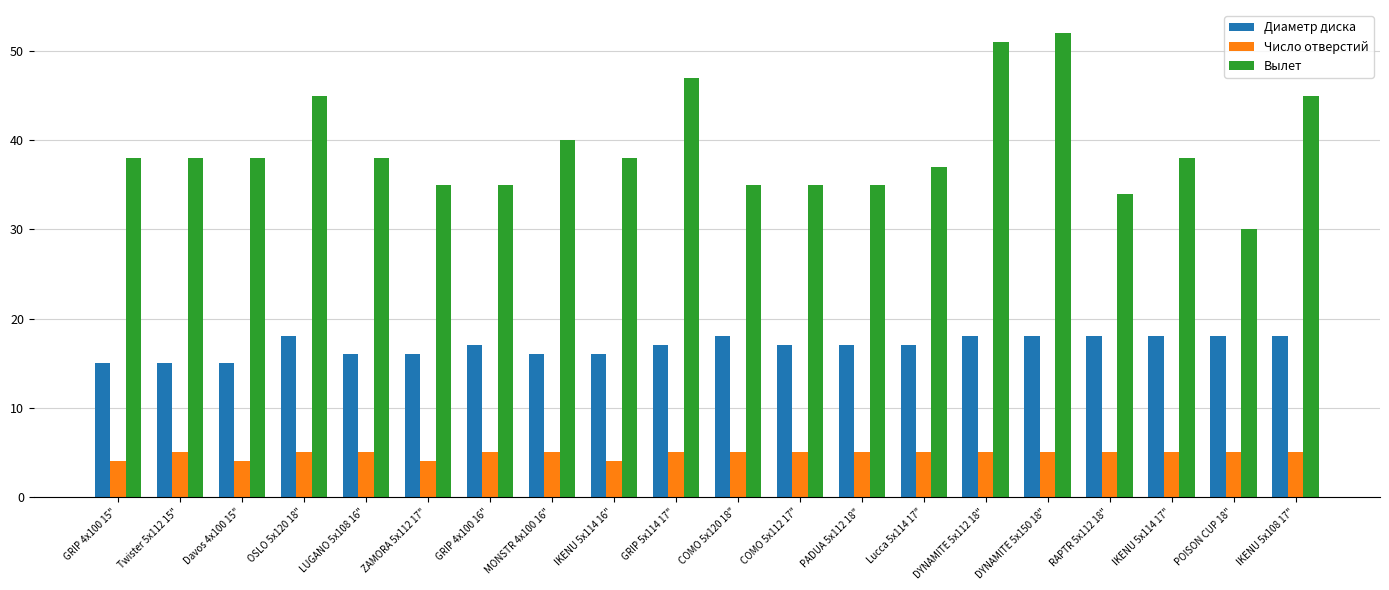

Is the value of Вылет at DYNAMITE 5x112 18" greater than the value of Диаметр диска at Twister 5x112 15"?

Yes